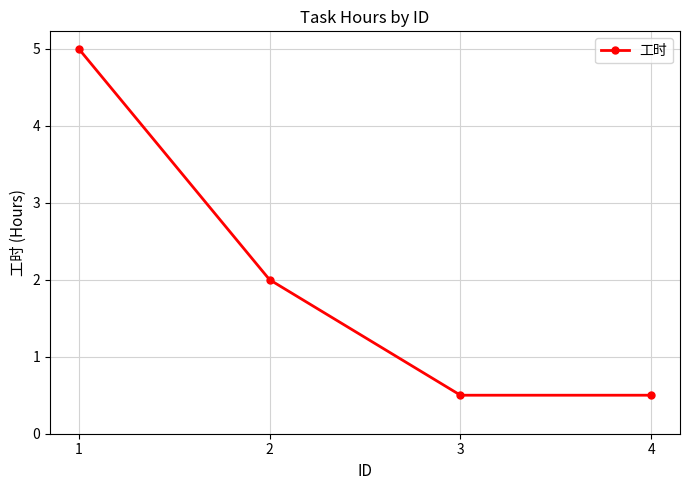

What is the sum of all values?

8.0